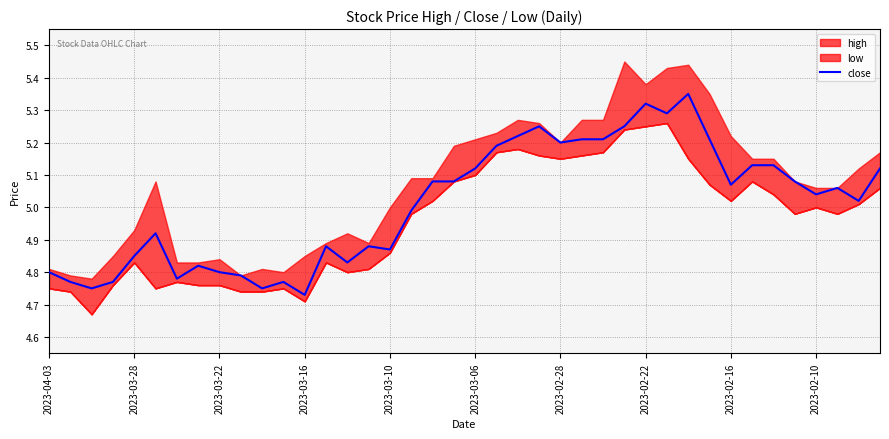

Is it true that the value at 39 is 8.8?

False